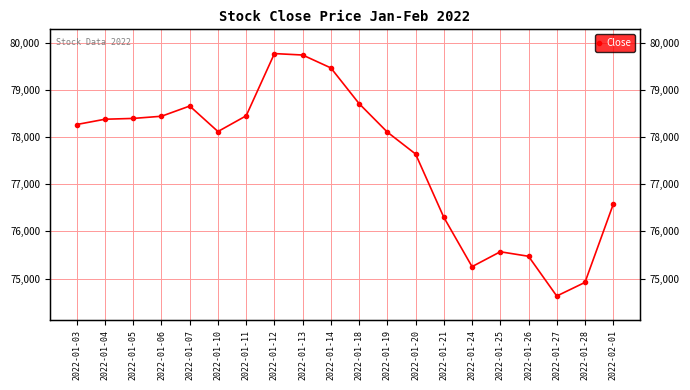

Which category has the lowest value across all series?

2022-01-27